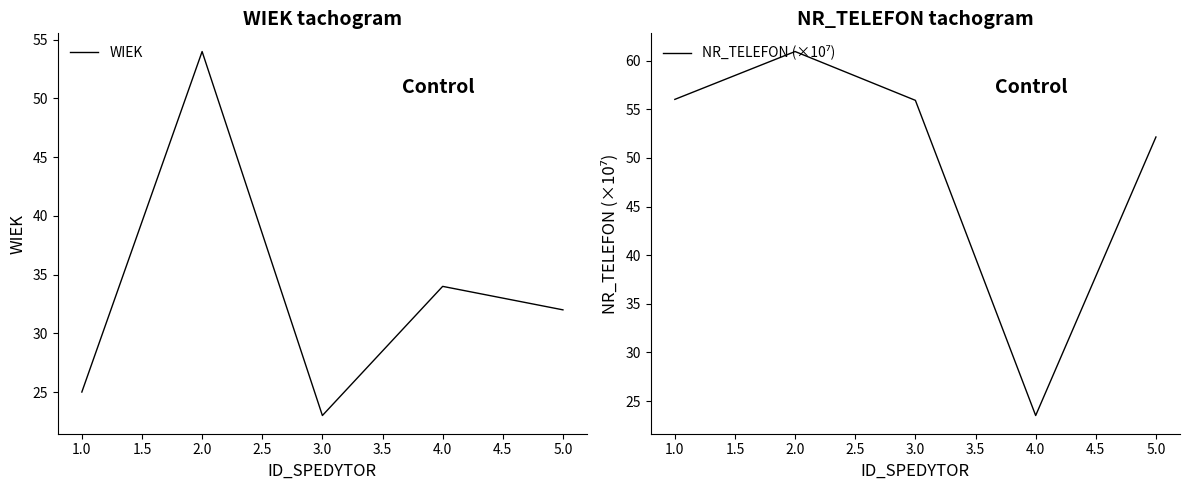

True or false: WIEK has a value of 32 at 5.0.

True